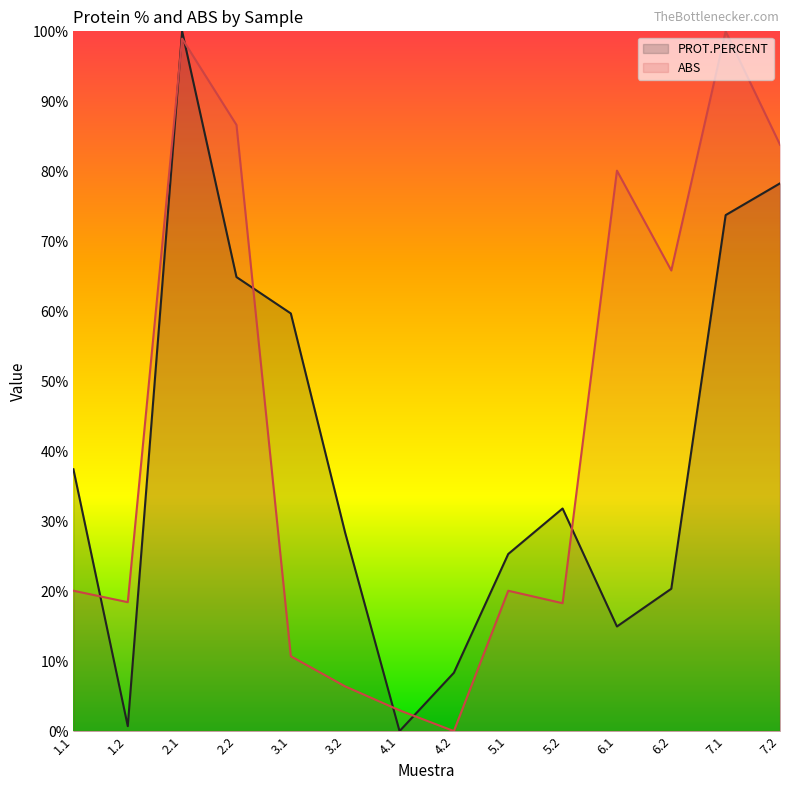

Rank the series by their maximum value, from lowest to highest.

PROT.PERCENT, ABS